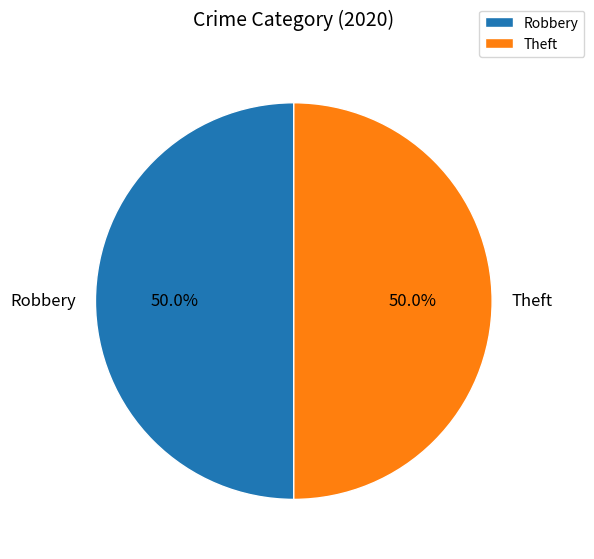

Is the sum of Theft and Robbery greater than half?

Yes